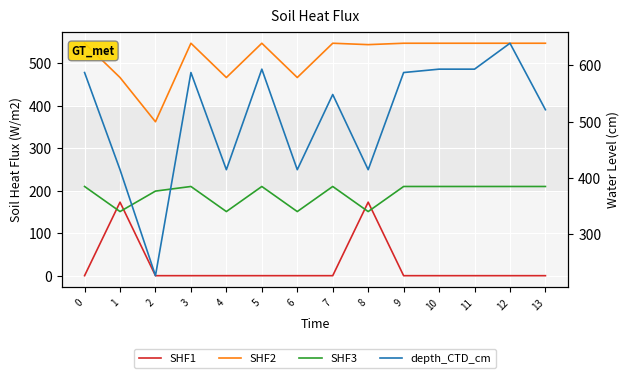

Rank the series by their maximum value, from highest to lowest.

depth_CTD_cm, SHF2, SHF3, SHF1